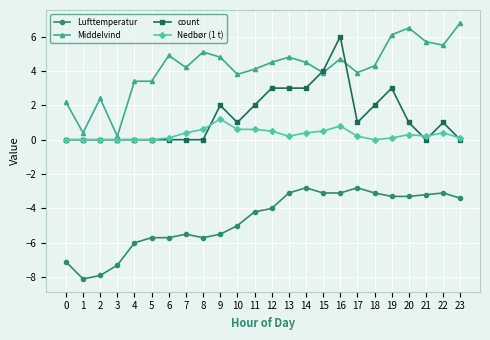

List the series in order of their peak value, lowest first.

Lufttemperatur, Nedbør (1 t), count, Middelvind